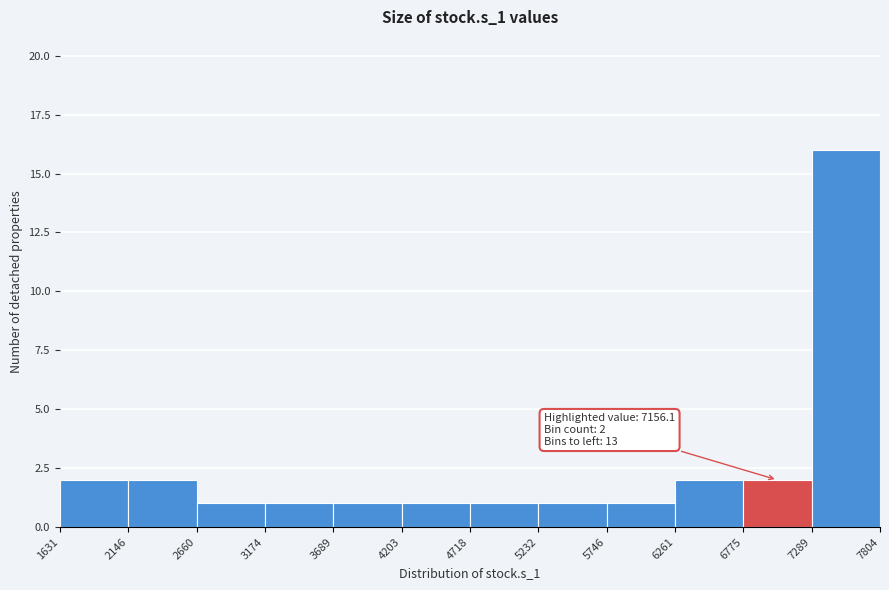

Over which range of the x-axis is the bar tallest?

7289 to 7804